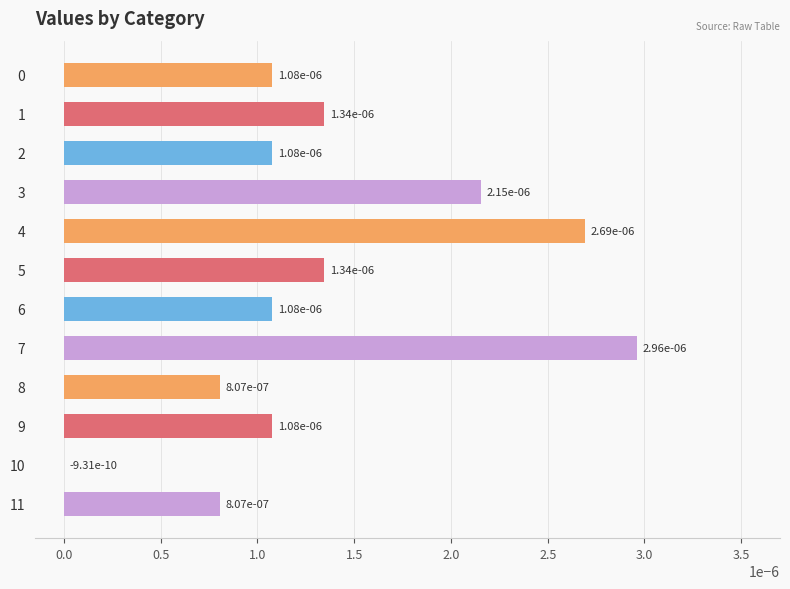

Count the number of categories in the chart.

12